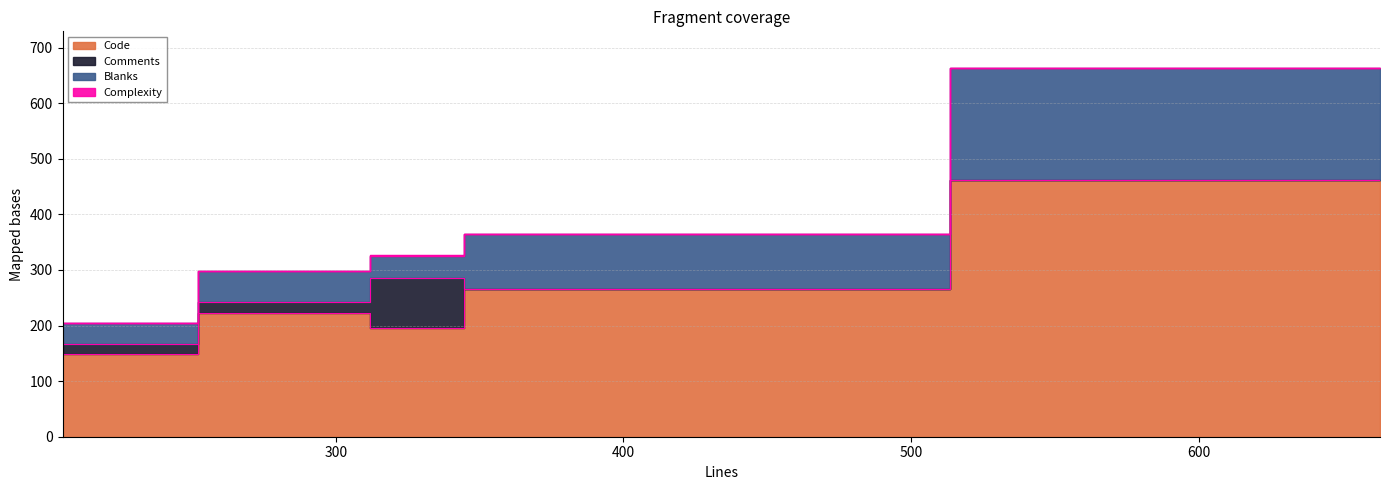

Which series has the largest range (max minus min)?

Code